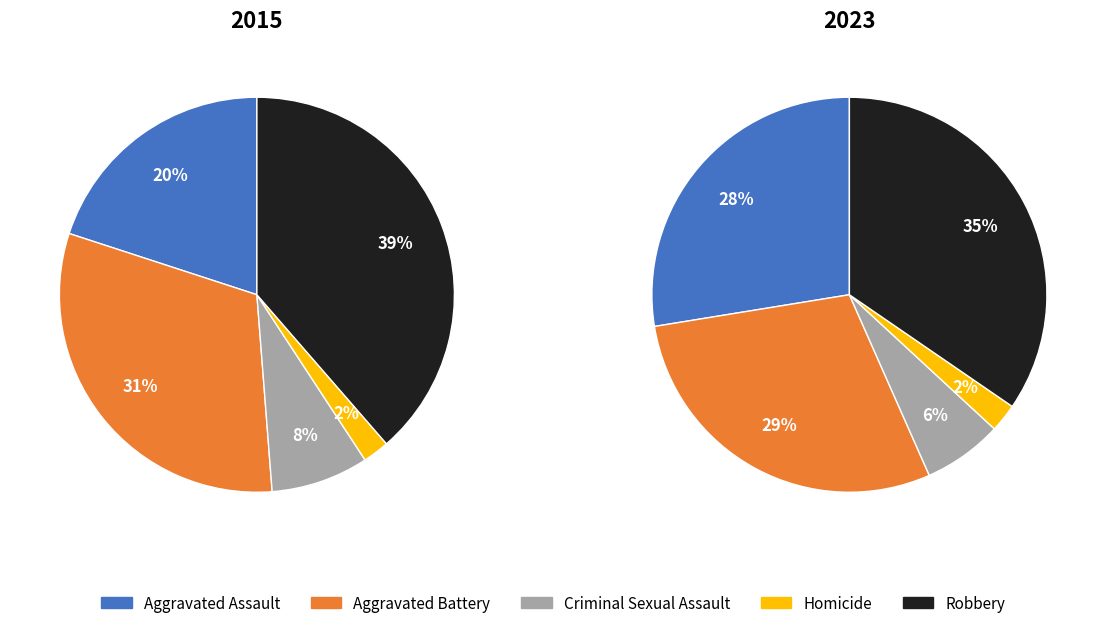

How many slices are in this pie chart?

5